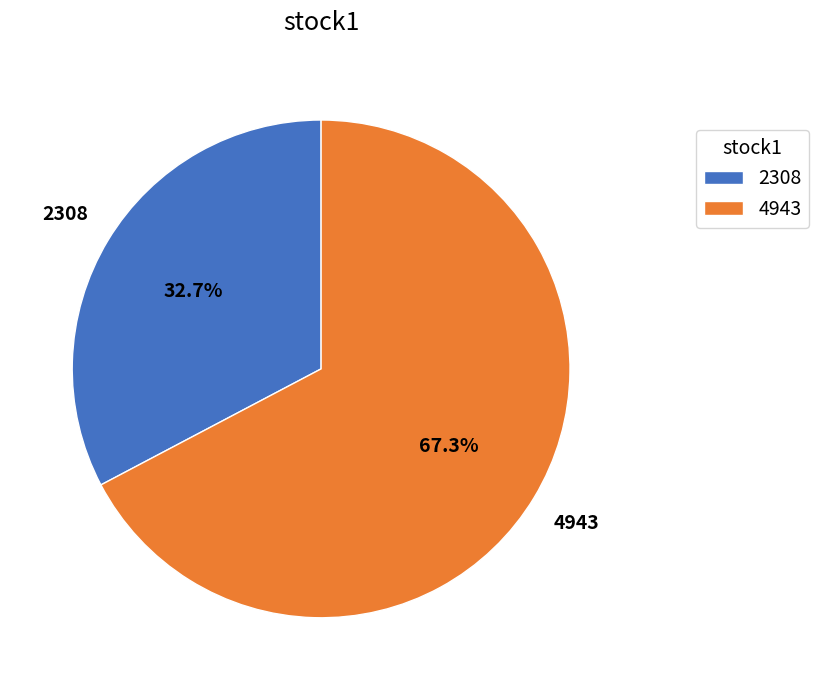

To the nearest percent, what portion does 4943 represent?

67%